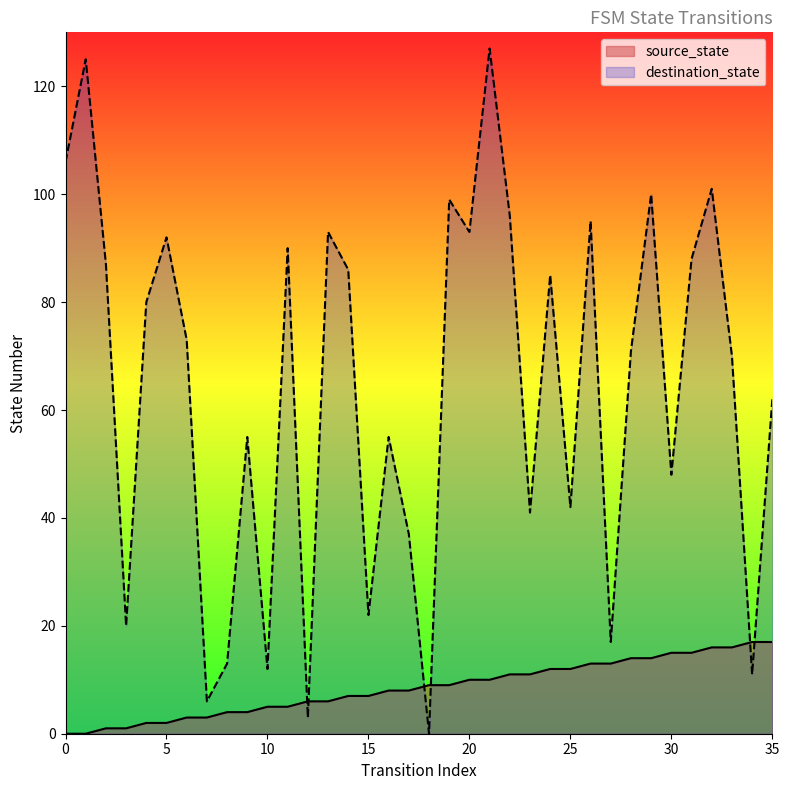

What is the greatest value displayed?

127